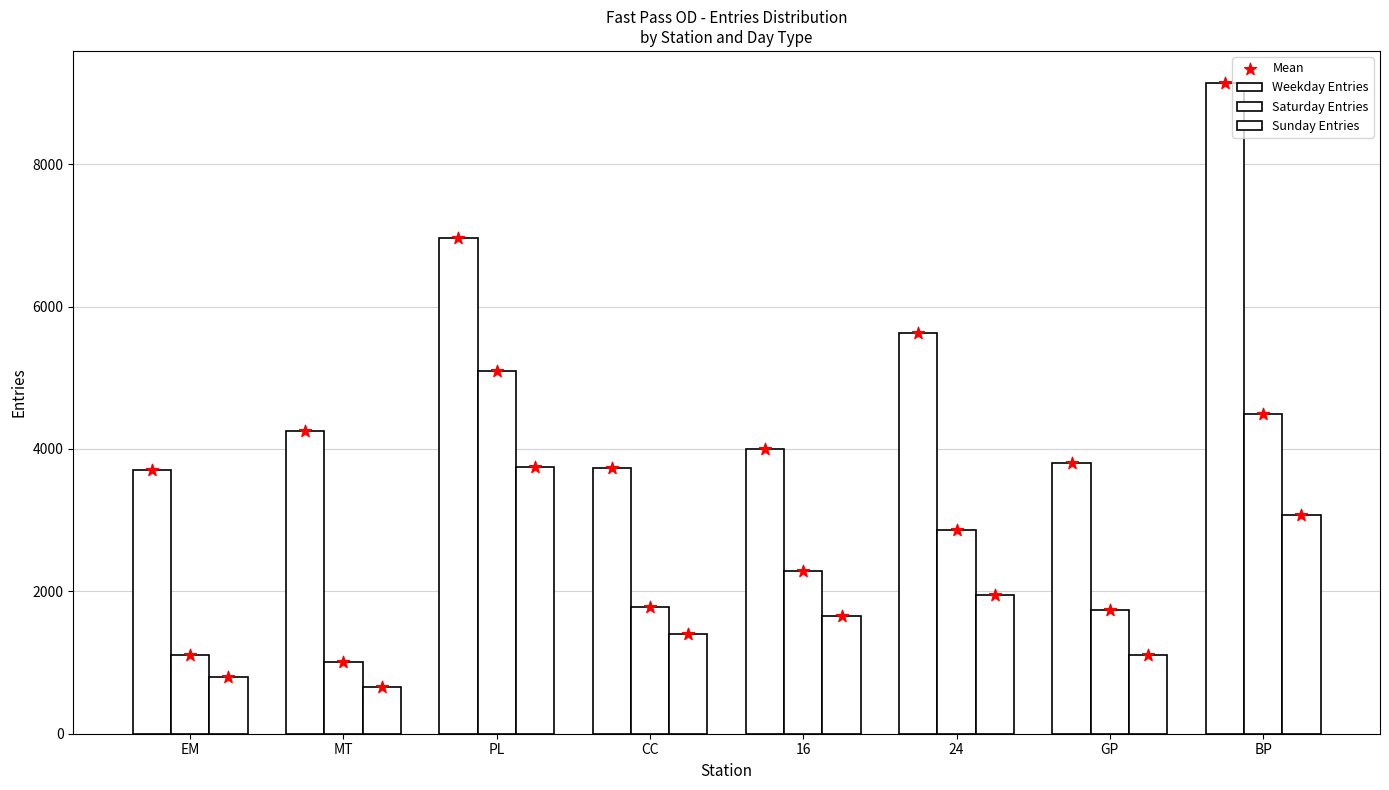

What are all the series names shown in the legend?

Weekday Entries, Saturday Entries, Sunday Entries